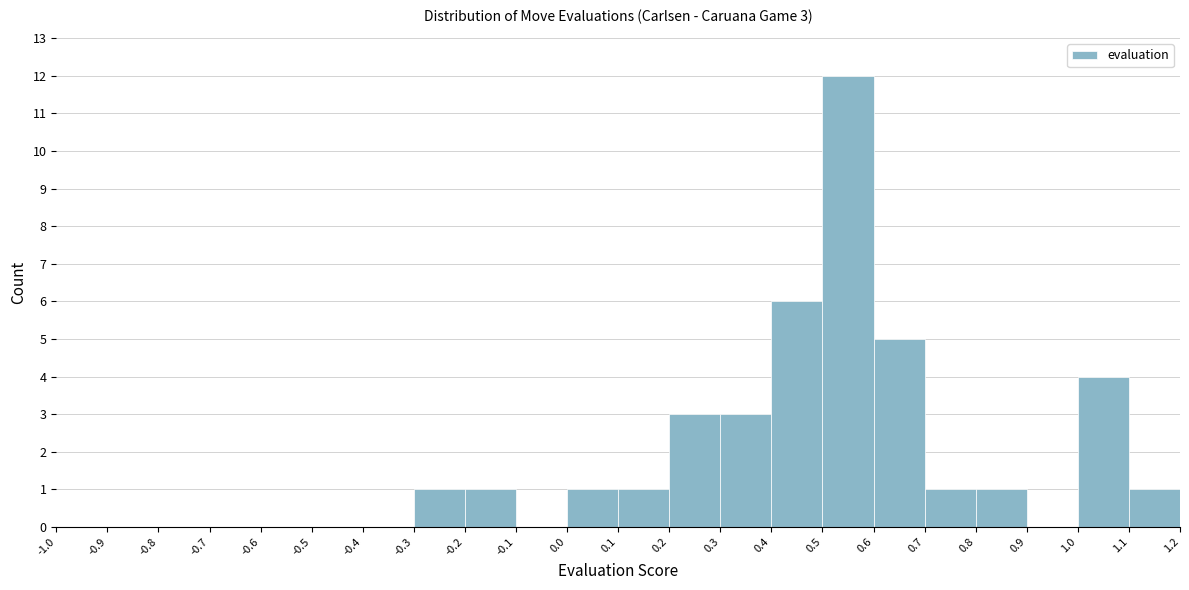

Which range on the x-axis has the tallest bar?

0.5 to 0.6